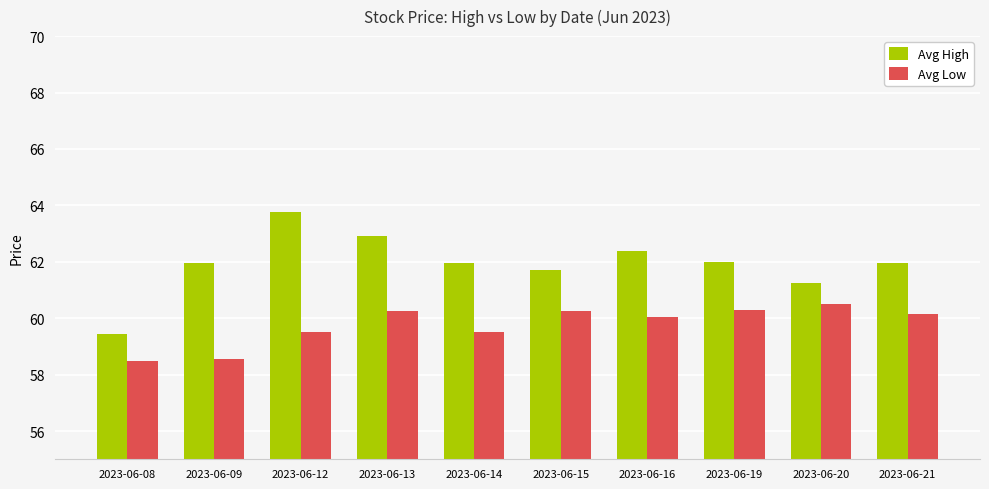

What is the difference between the highest and lowest values at 2023-06-21?

1.8